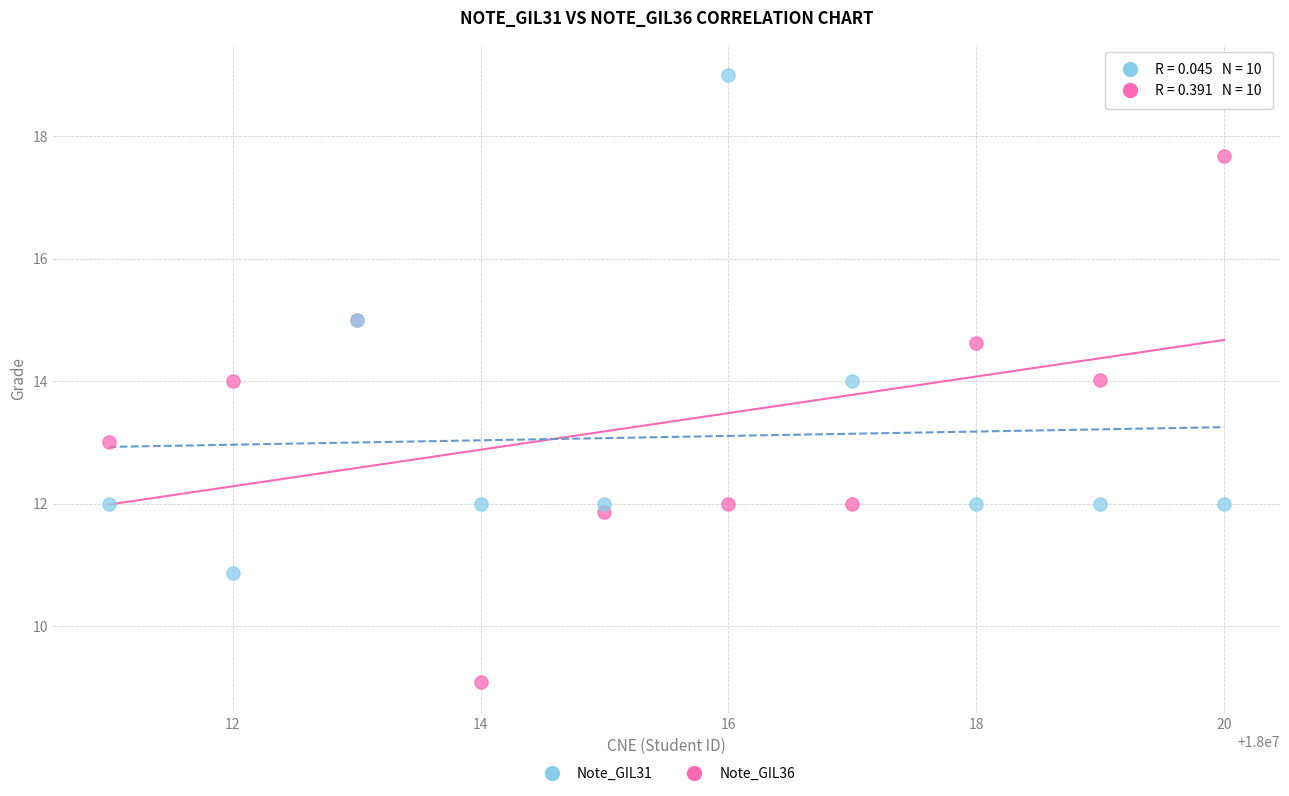

Which series contains the highest Y value?

Note_GIL31